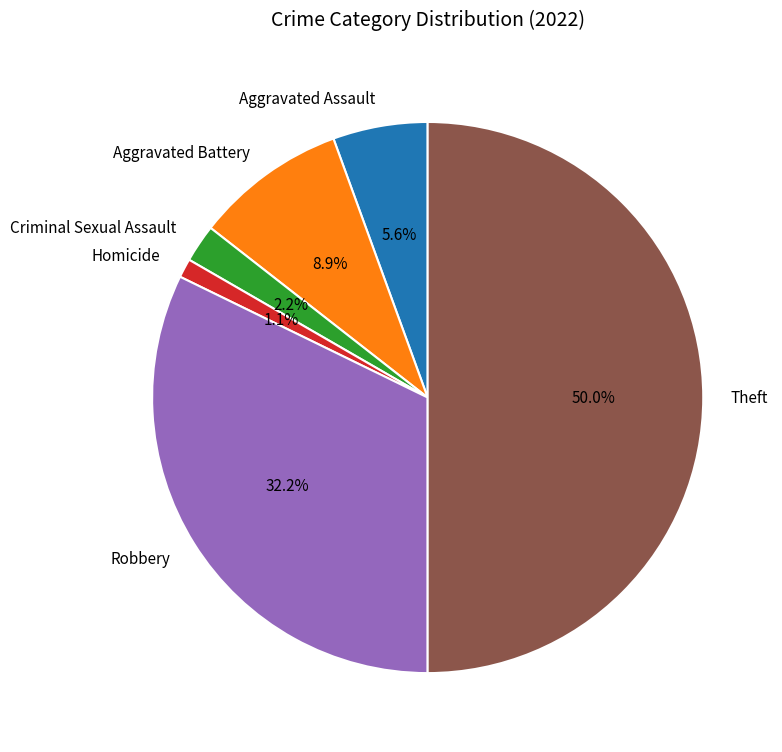

How many segments does this pie chart have?

6